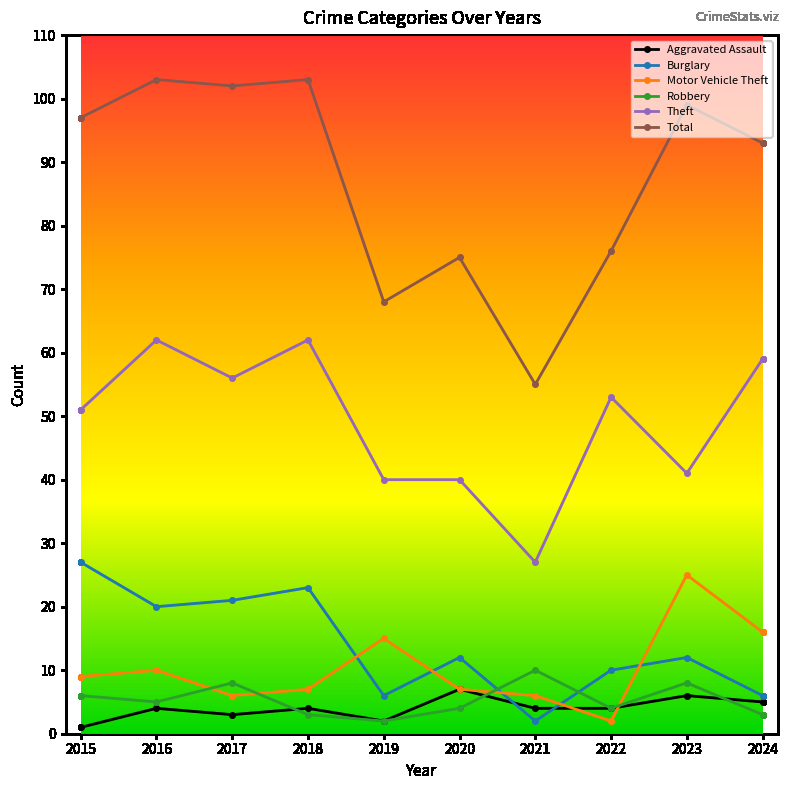

Which series has the largest total across all categories?

Total